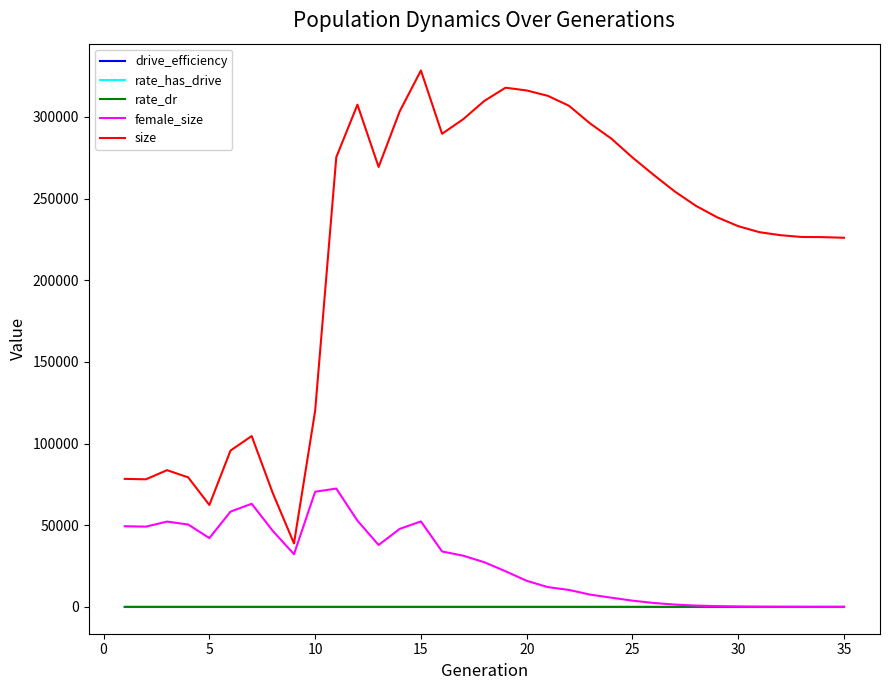

Which series has the widest spread of values?

size